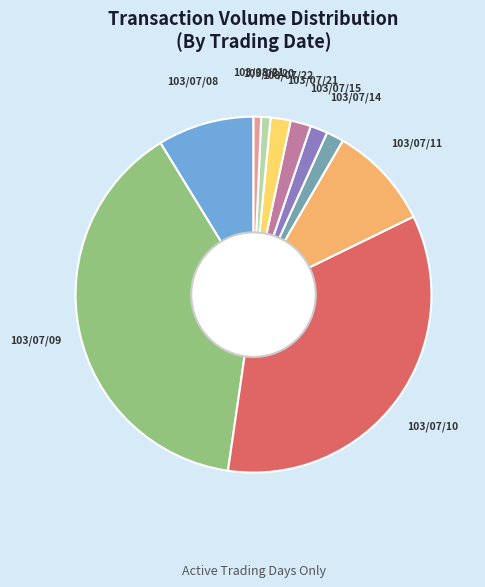

Is there any slice that represents more than half of the pie?

No